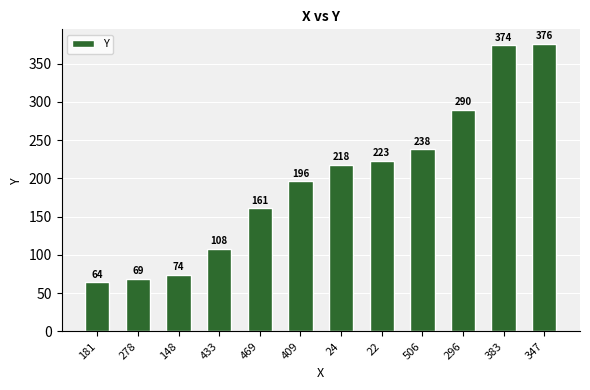

True or false: the data shows 290 at 296.

True